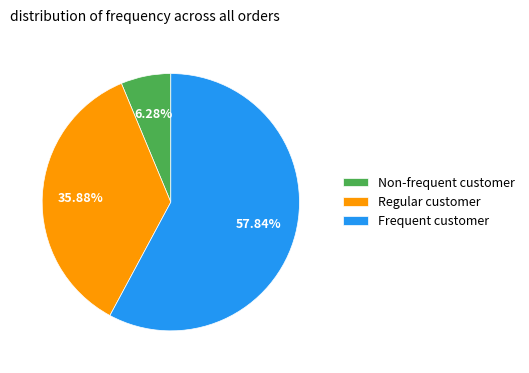

What is the largest slice in the pie chart?

Frequent customer